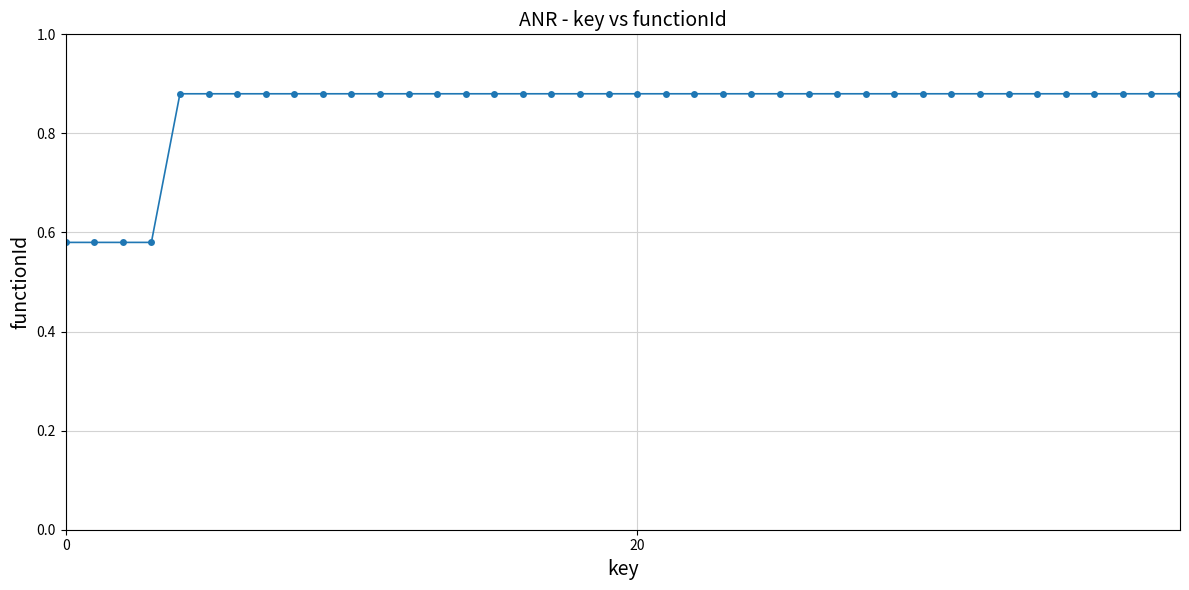

How many values are between 0 and 1?

40